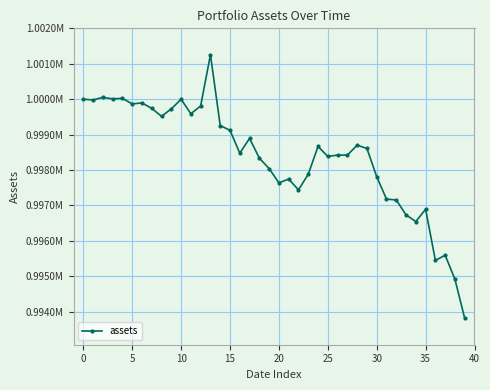

Is this an area chart (filled region under the line)?

No